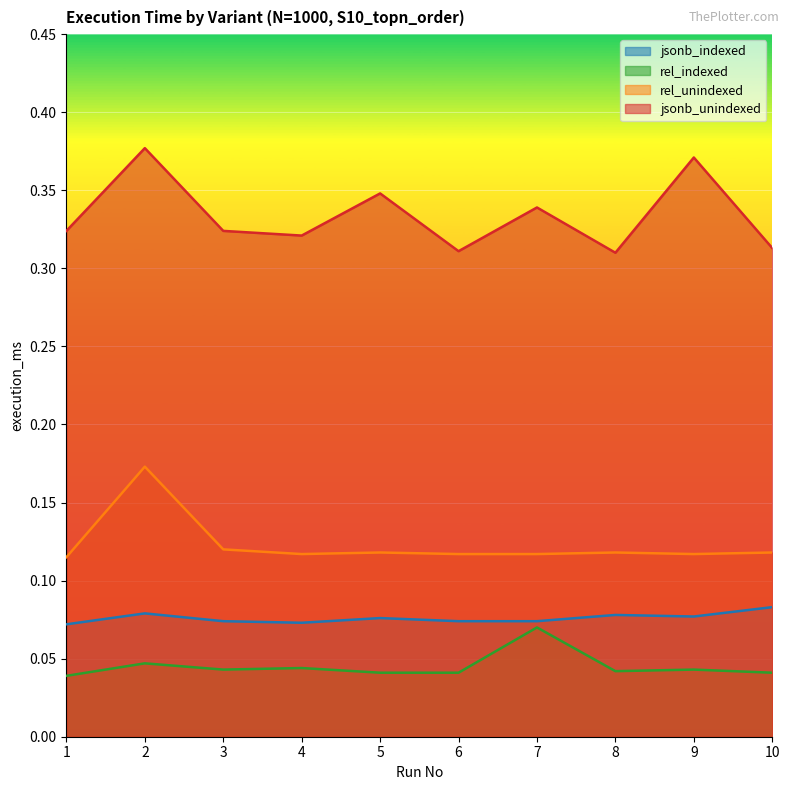

True or false: jsonb_unindexed and jsonb_indexed intersect in this chart.

False